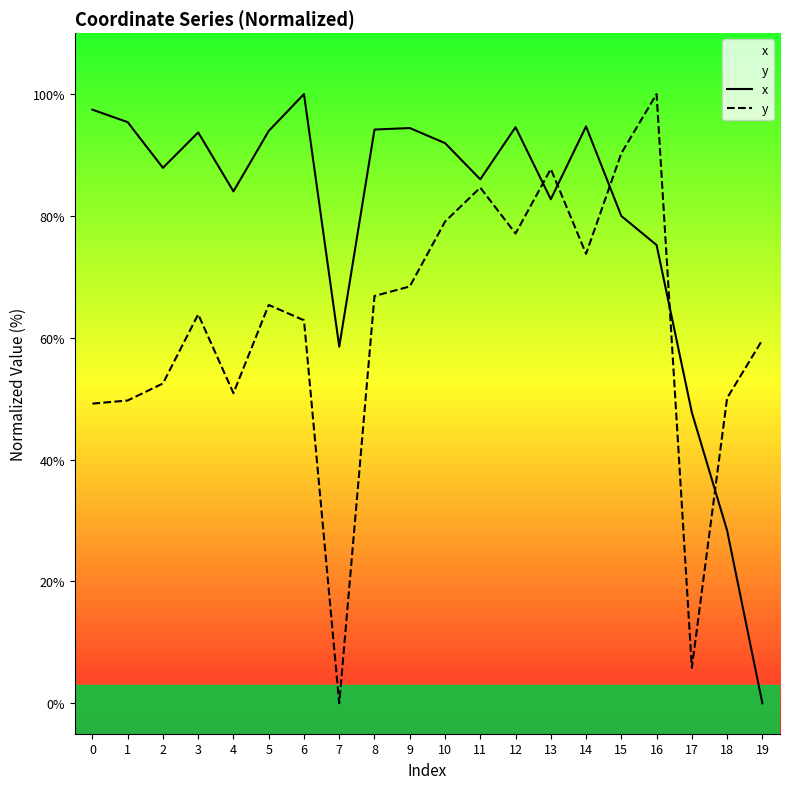

Reading left to right, what are all the values shown in this chart?

x: 97.4	95.4	87.9	93.7	84.0	93.9	100.0	58.5	94.2	94.4	92.0	86.0	94.6	82.7	94.7	80.0	75.2	47.7	28.4	0.0
y: 49.2	49.7	52.5	63.8	50.9	65.4	62.9	0.0	66.9	68.4	79.1	84.6	77.1	87.7	73.8	90.3	100.0	5.8	50.1	59.7